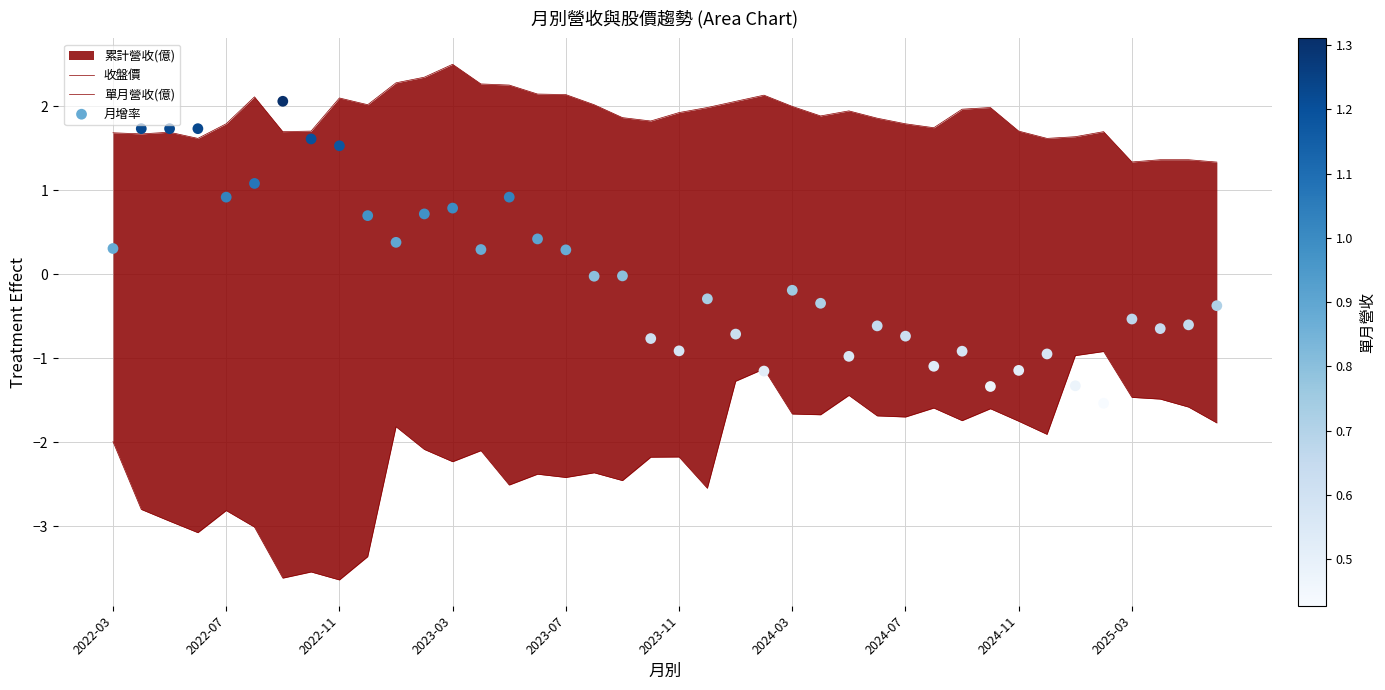

At which category is the sum across all series the highest?

2023-03